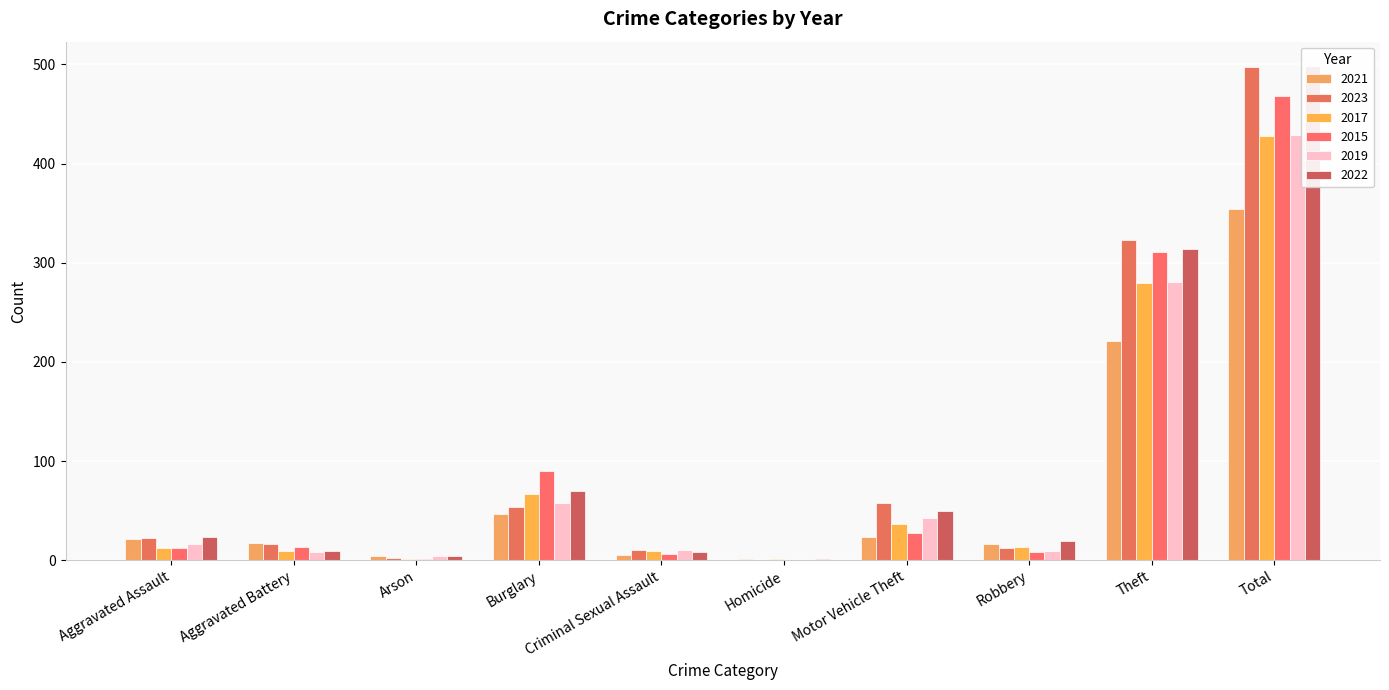

At which category is the sum across all series the highest?

Total